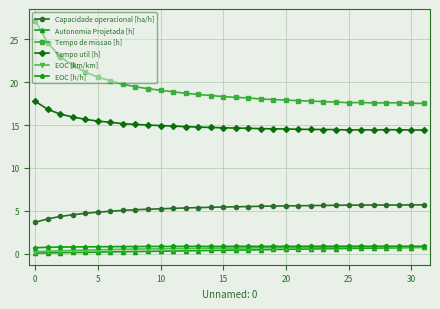

What is the maximum value shown in the chart?

27.2